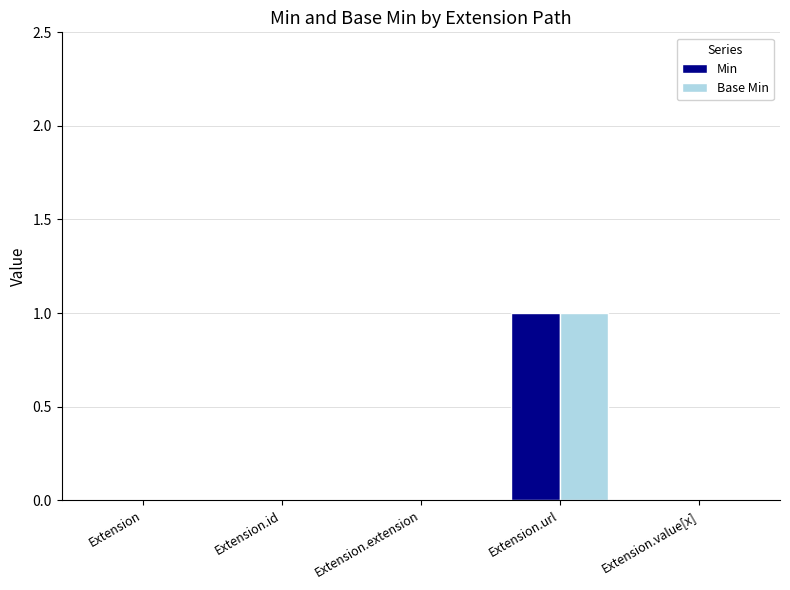

Count the number of categories in the chart.

5